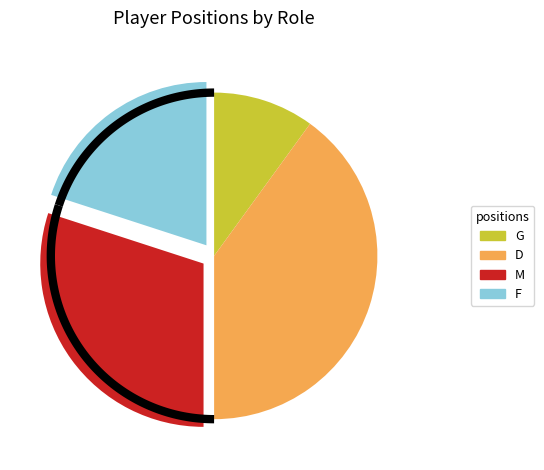

Is it true that G is 2% of the pie?

False